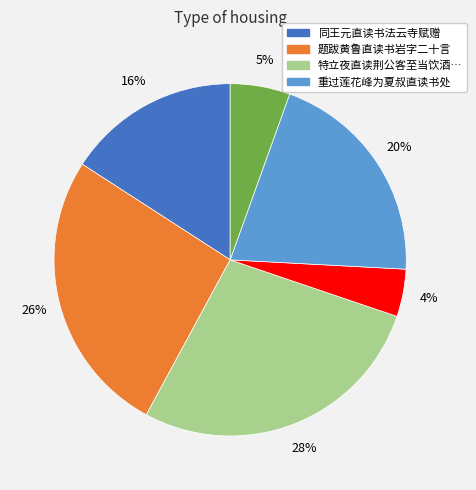

Is there a majority slice in this chart?

No